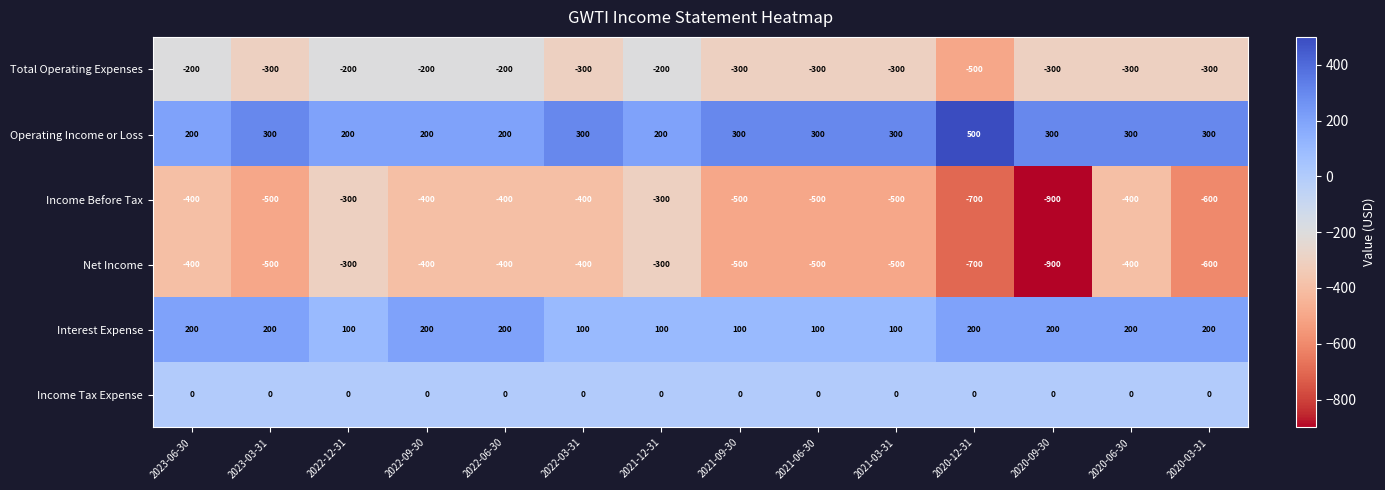

Which series has the largest total across all categories?

Operating Income or Loss